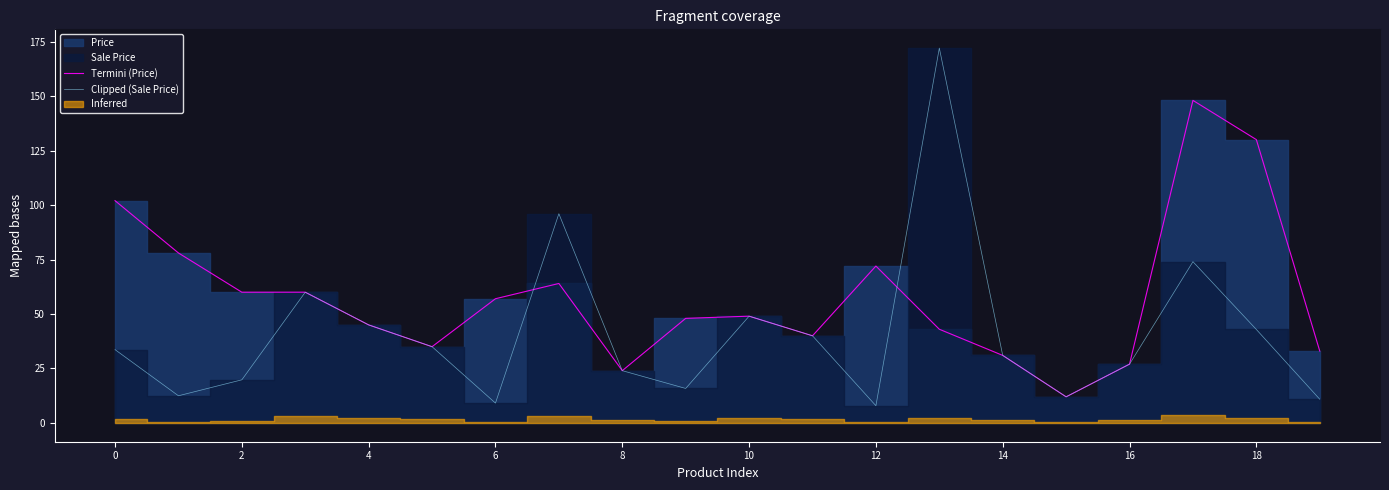

What is the label of the 19th point from the left?

18